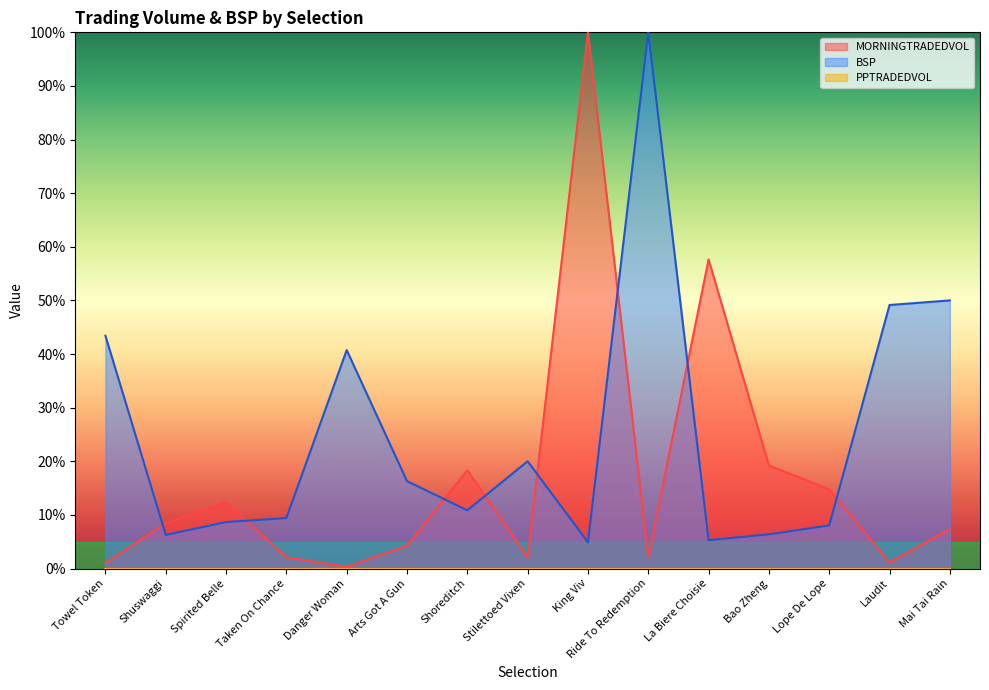

At which label does BSP reach its peak?

Ride To Redemption